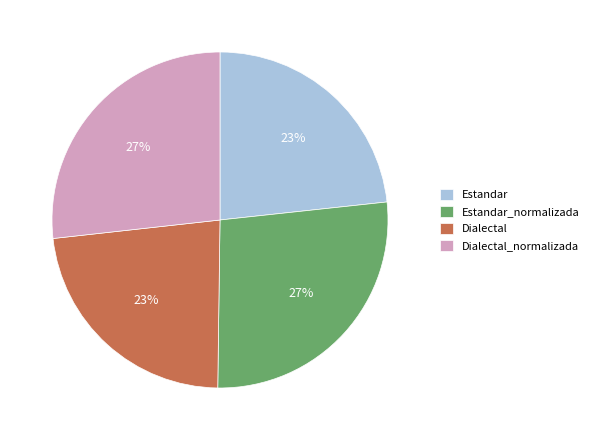

What is the ratio of the value at Estandar to the value at Estandar_normalizada?

0.9